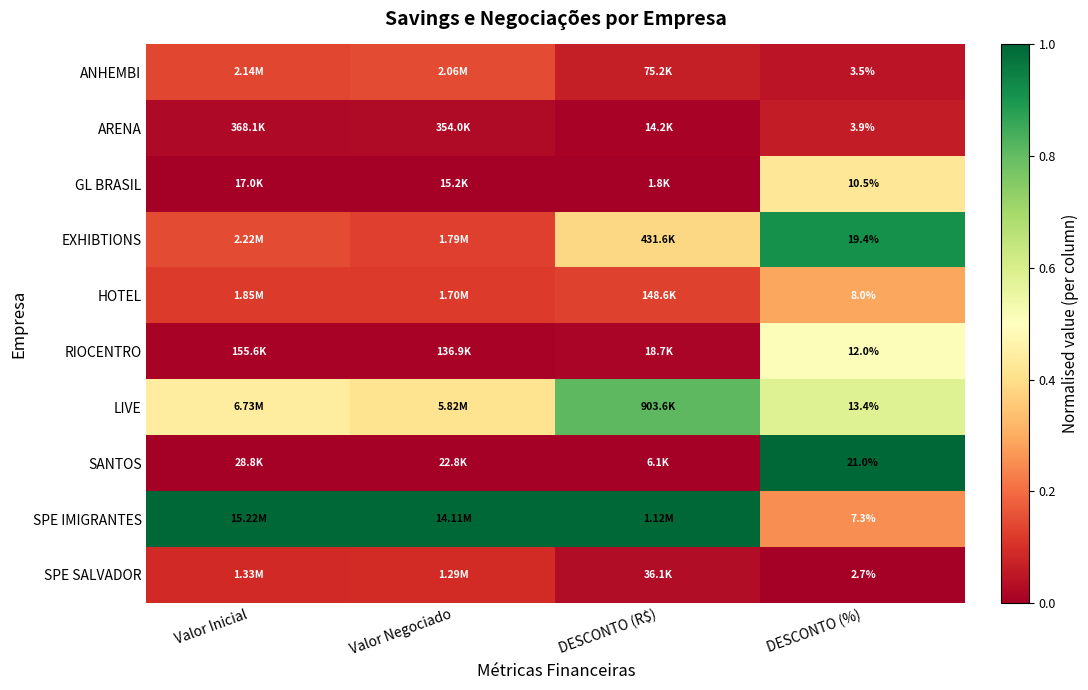

Between Valor Negociado and DESCONTO (R$), which is larger?

Valor Negociado